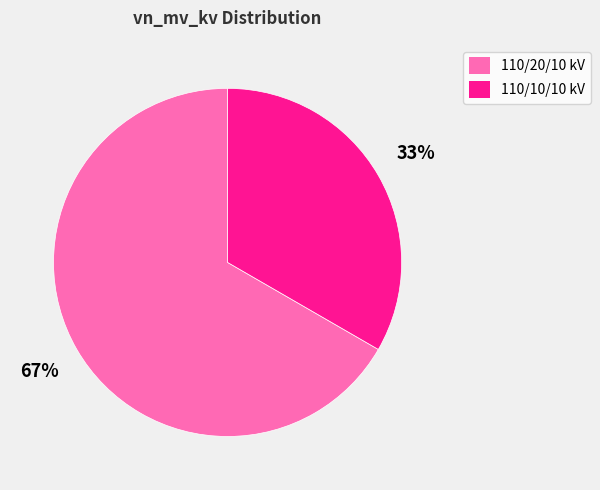

To the nearest percent, what is the average slice percentage?

50%